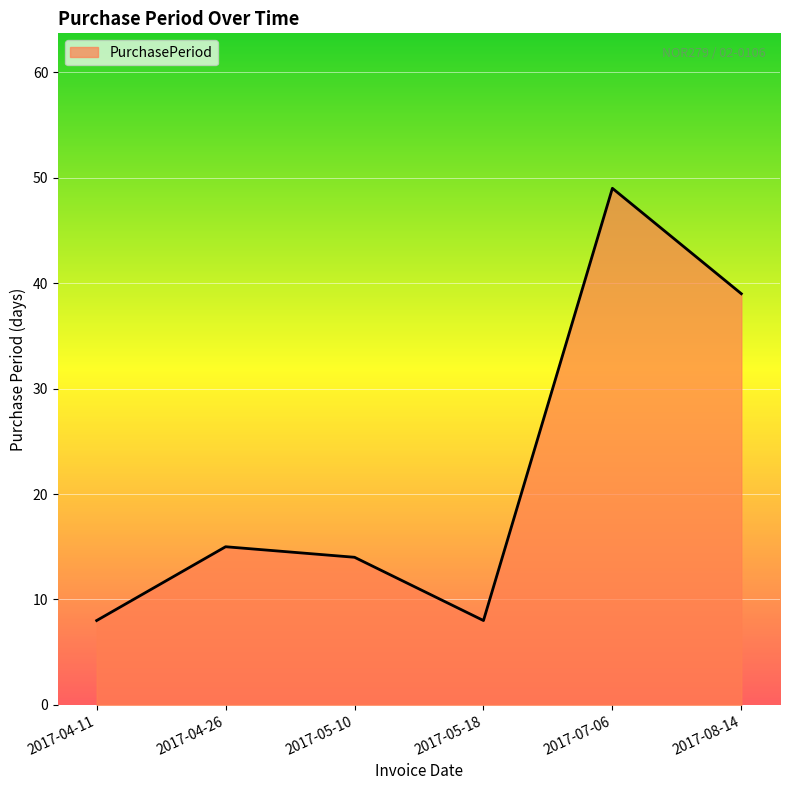

At which label is the value closest to 28?

2017-08-14